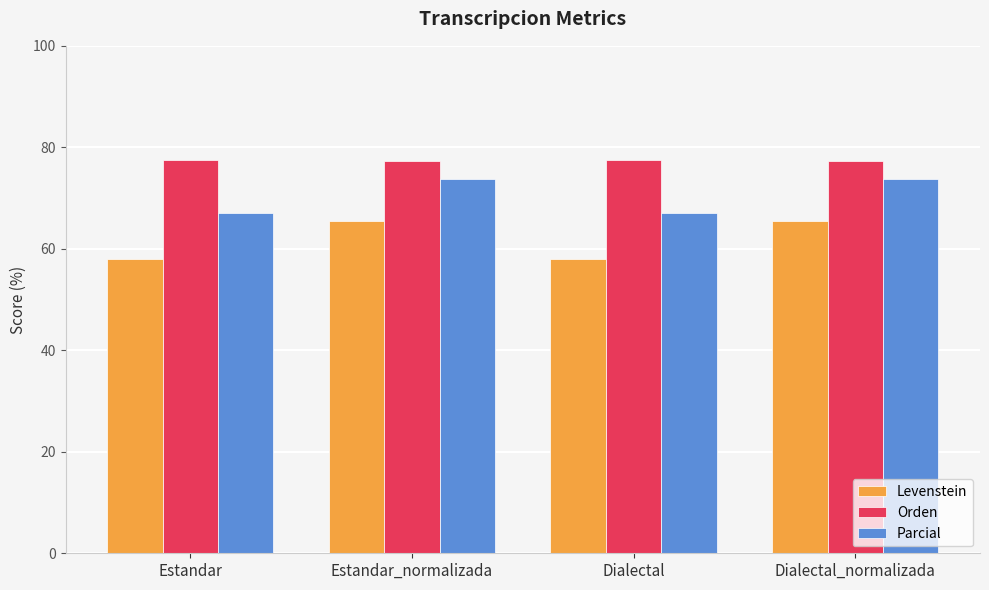

What is the difference between the highest and lowest values at Estandar?

19.5